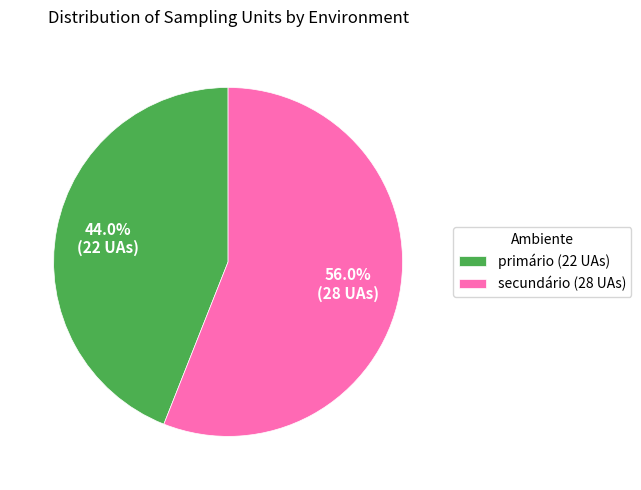

Between secundário and primário, which is larger?

secundário